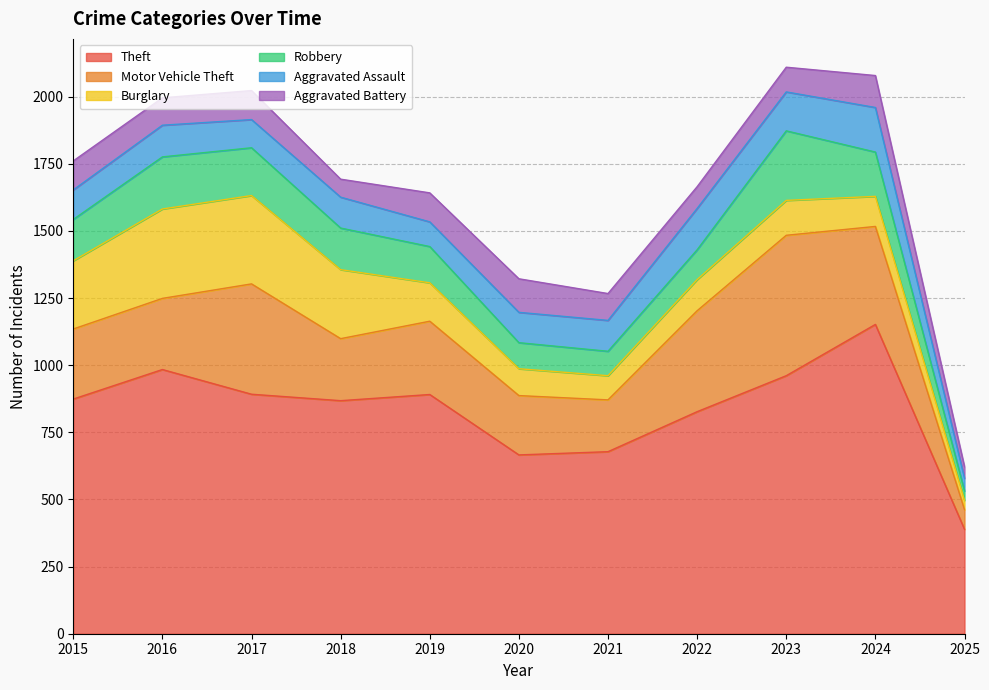

Which series has the largest total across all categories?

Theft